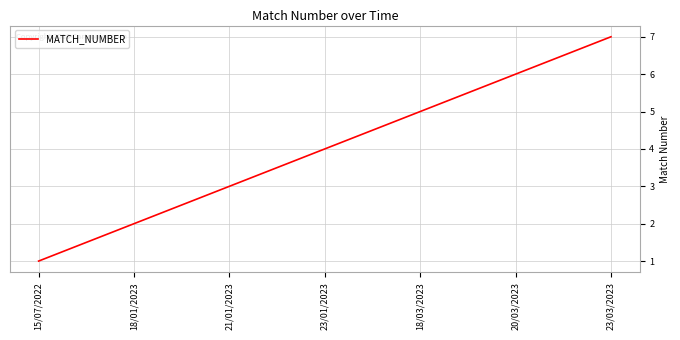

What is the change in value from 15/07/2022 to 18/03/2023?

+4